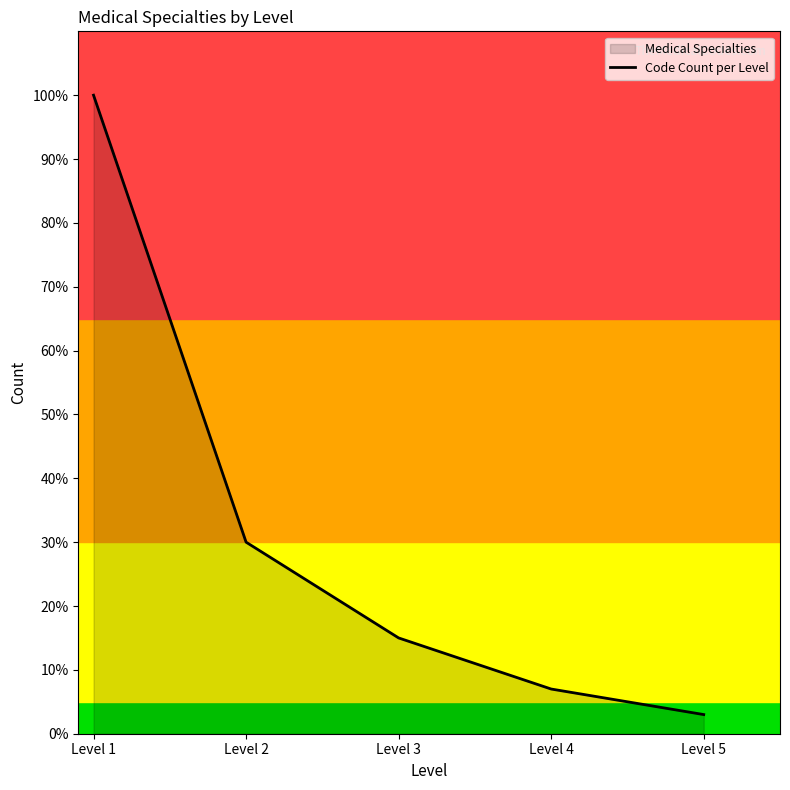

What is the approximate value at Level 4?

7